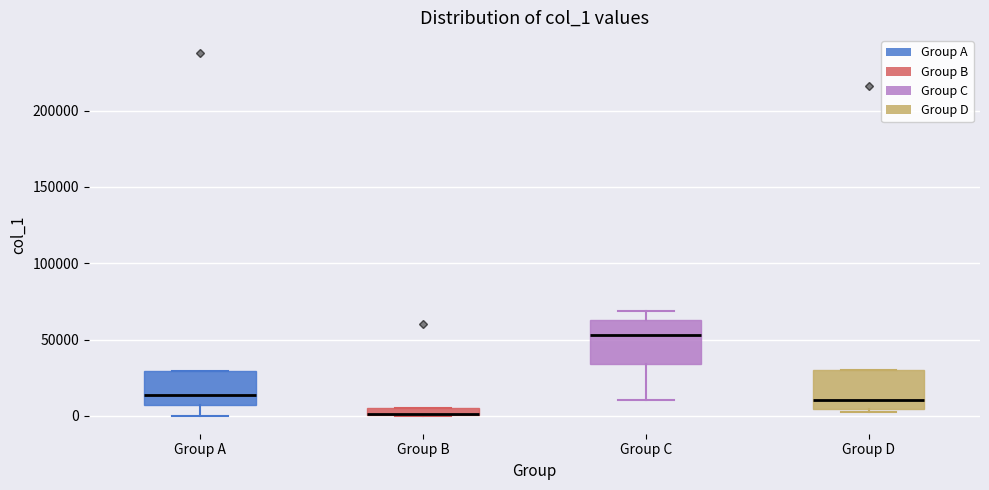

Where does the median line of the box for Group A sit on the y-axis? The values are not printed on the chart, so give them approximately, as read against the axis.

15000